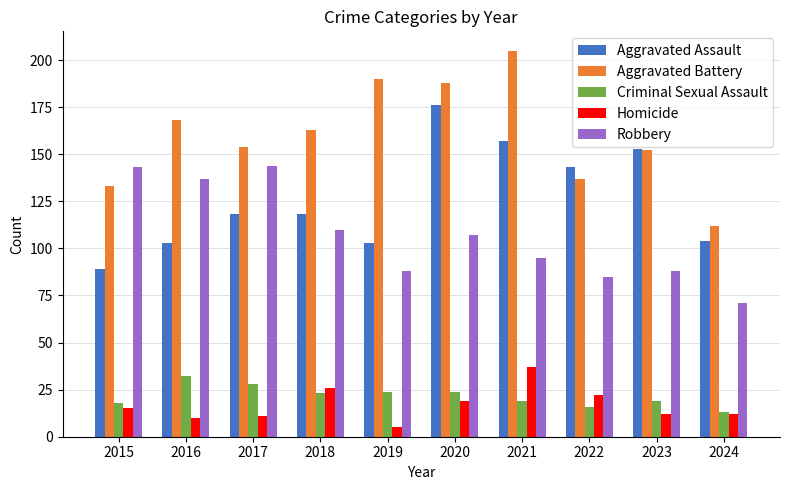

Is the value of Aggravated Assault at 2015 greater than the value of Criminal Sexual Assault at 2018?

Yes